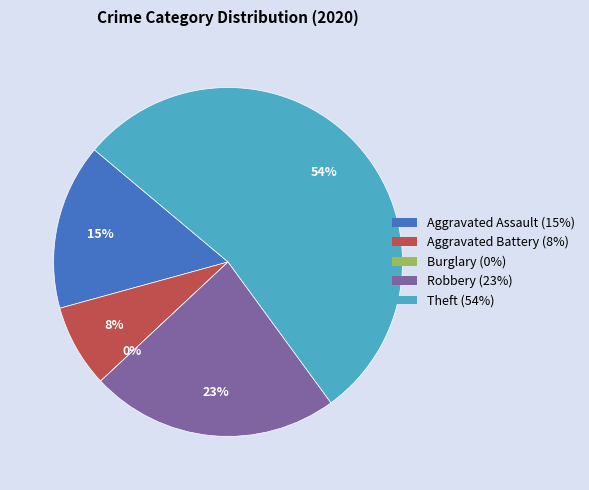

Which slice represents more than half of the pie?

Theft